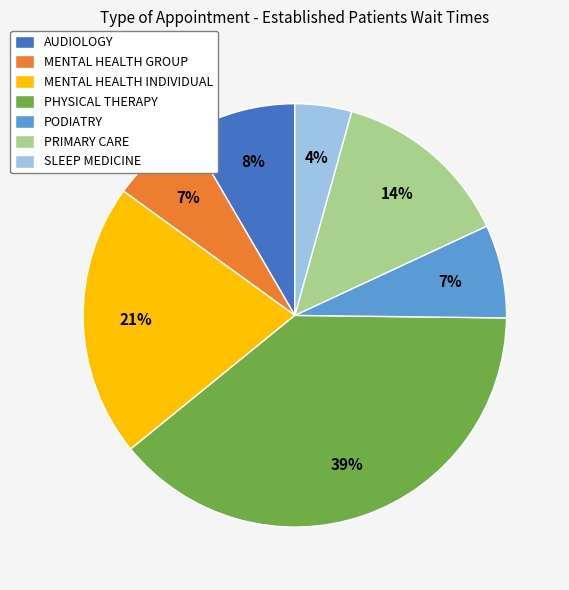

Is it true that PODIATRY is 1% of the pie?

False